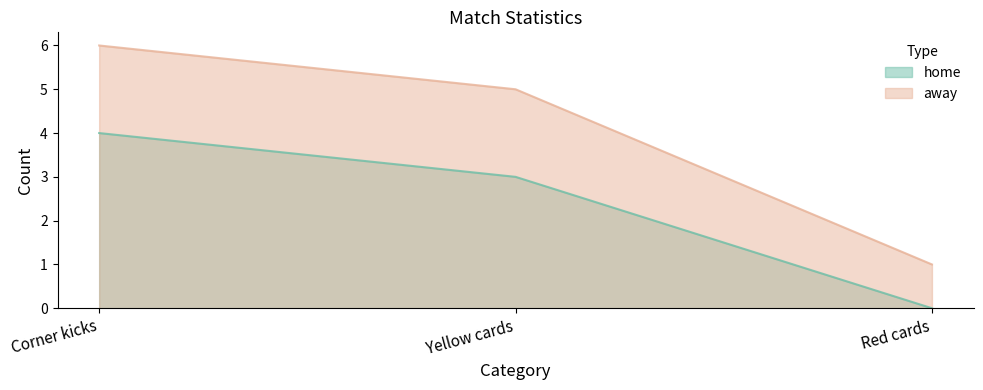

What is the total value across all series at Corner kicks?

10